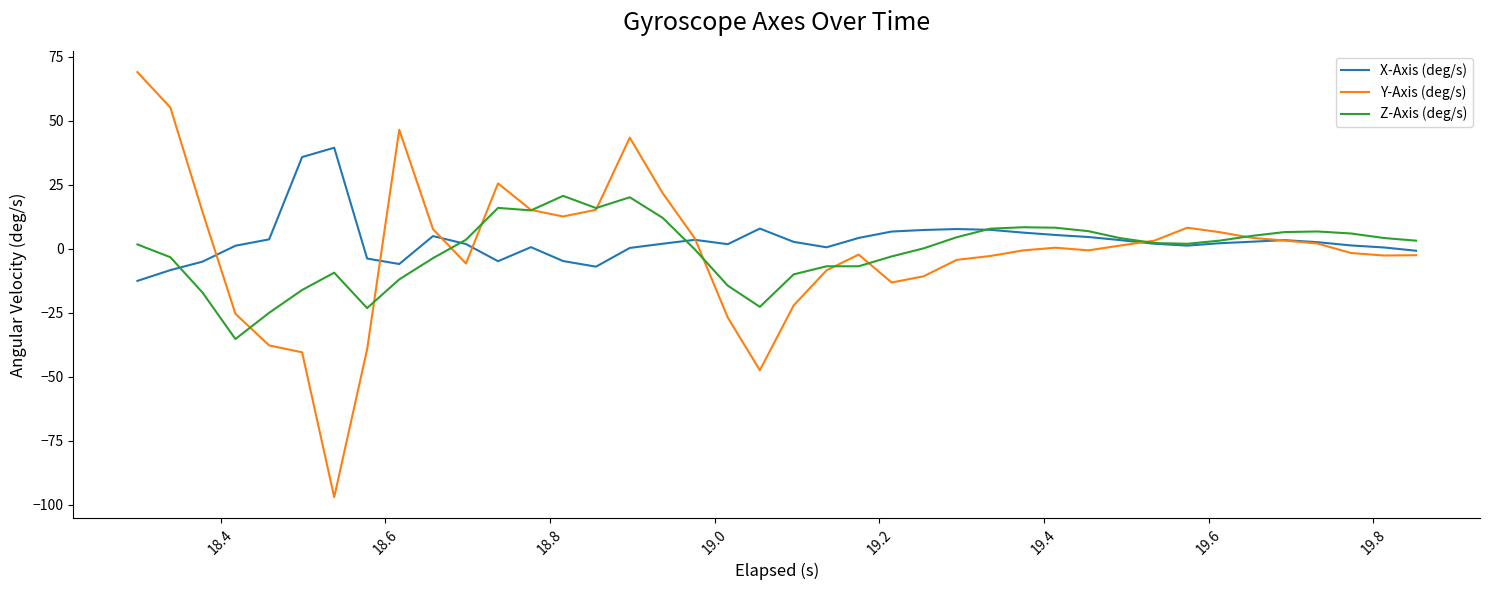

What is the minimum value shown in the chart?

-97.0